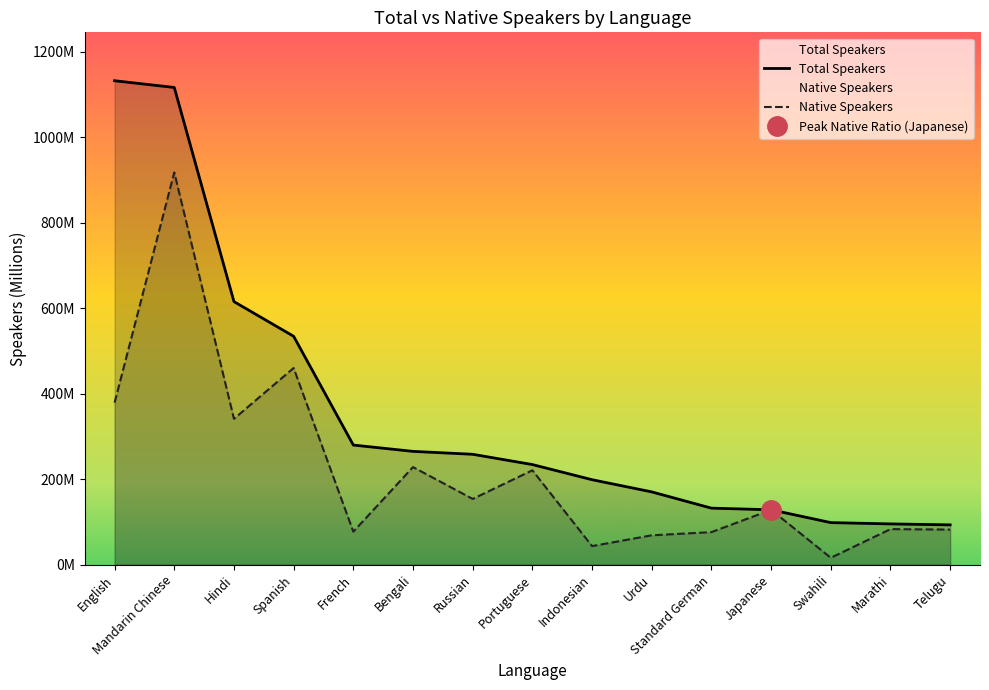

Rank the series by their maximum value, from highest to lowest.

Total Speakers, Native Speakers